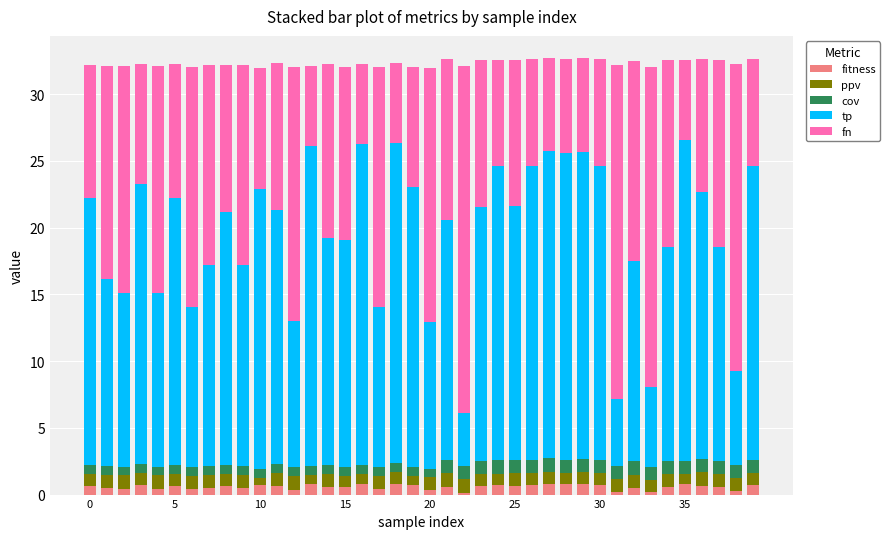

What is the highest value of the fitness series?

0.8